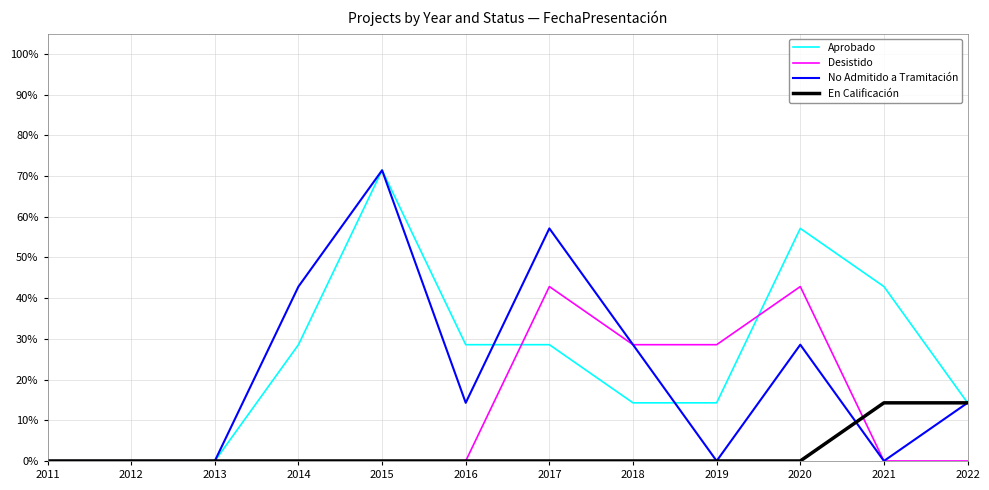

Rank the series by their average value, from lowest to highest.

En Calificación, Desistido, No Admitido a Tramitación, Aprobado